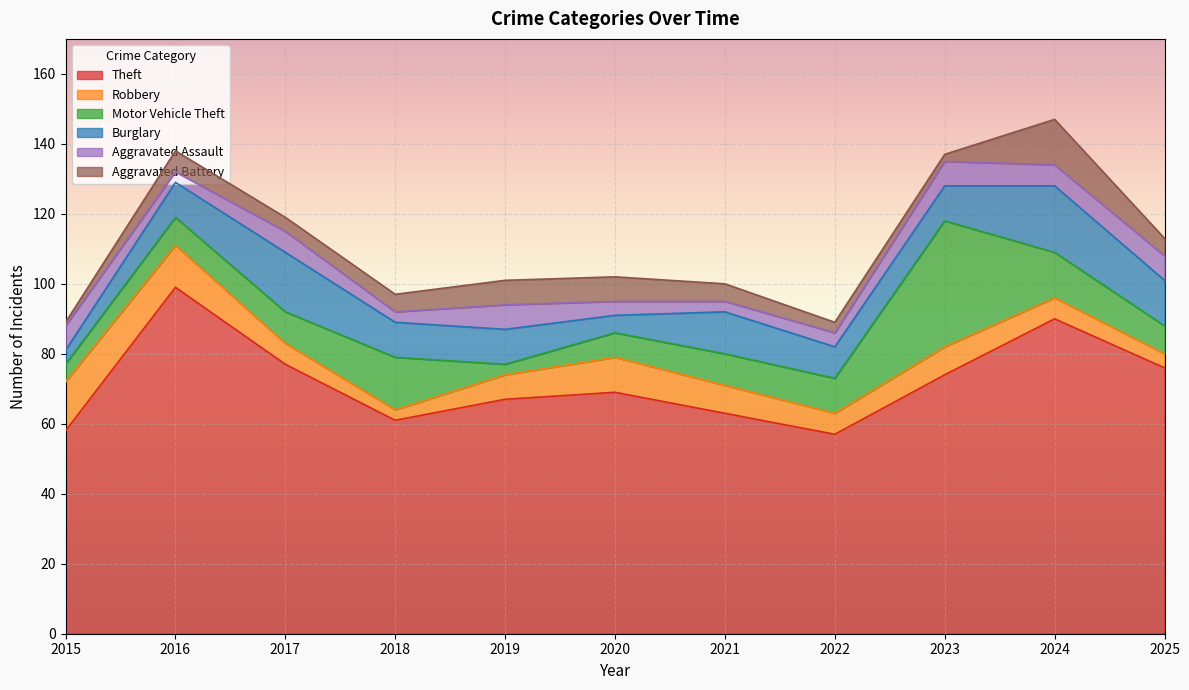

What is the value of the Burglary point at the 3rd from the left?

17